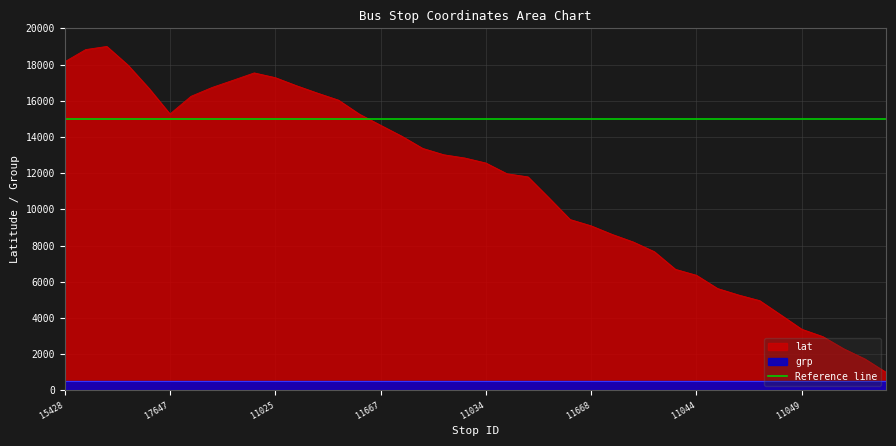

How many categories are shown in the chart?

40